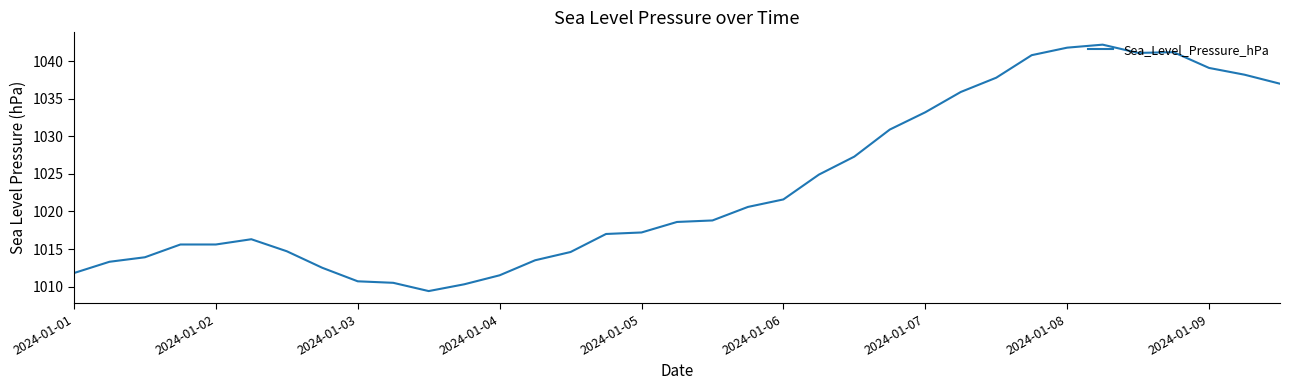

What is the maximum value shown in the chart?

1042.2